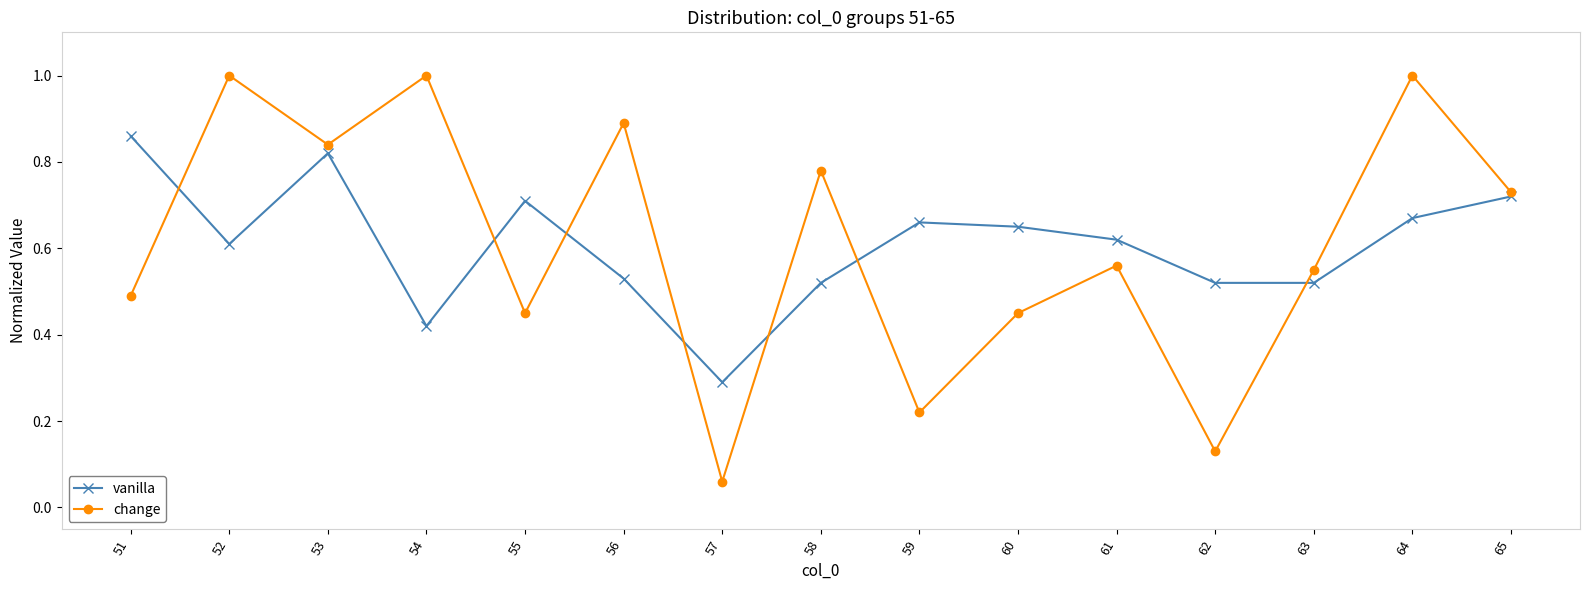

Is this an area chart (filled region under the line)?

No